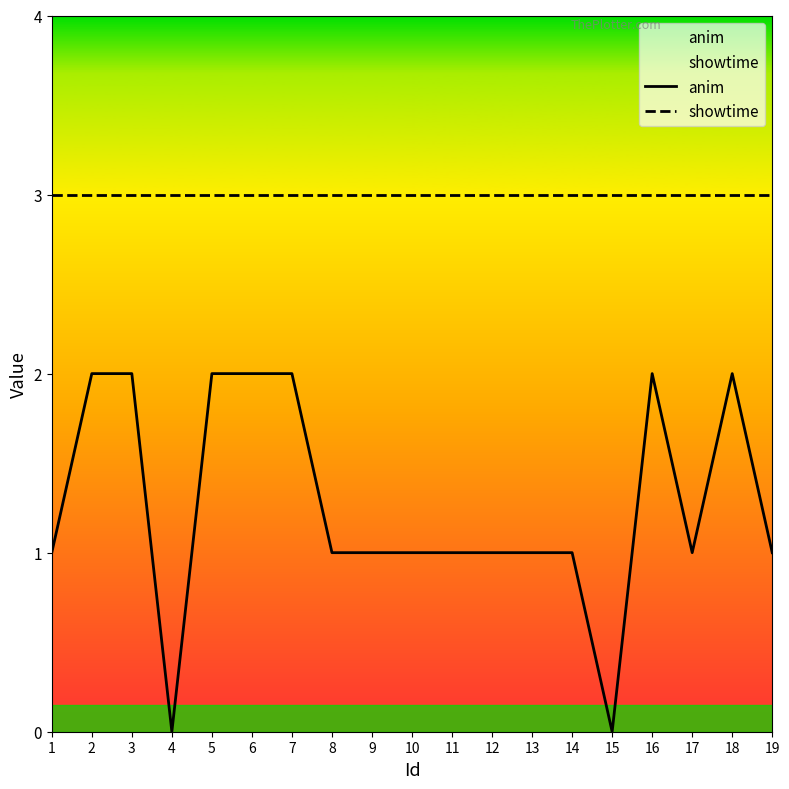

Reading left to right, extract all data points from this chart.

anim: 1	2	2	0	2	2	2	1	1	1	1	1	1	1	0	2	1	2	1
showtime: 3	3	3	3	3	3	3	3	3	3	3	3	3	3	3	3	3	3	3